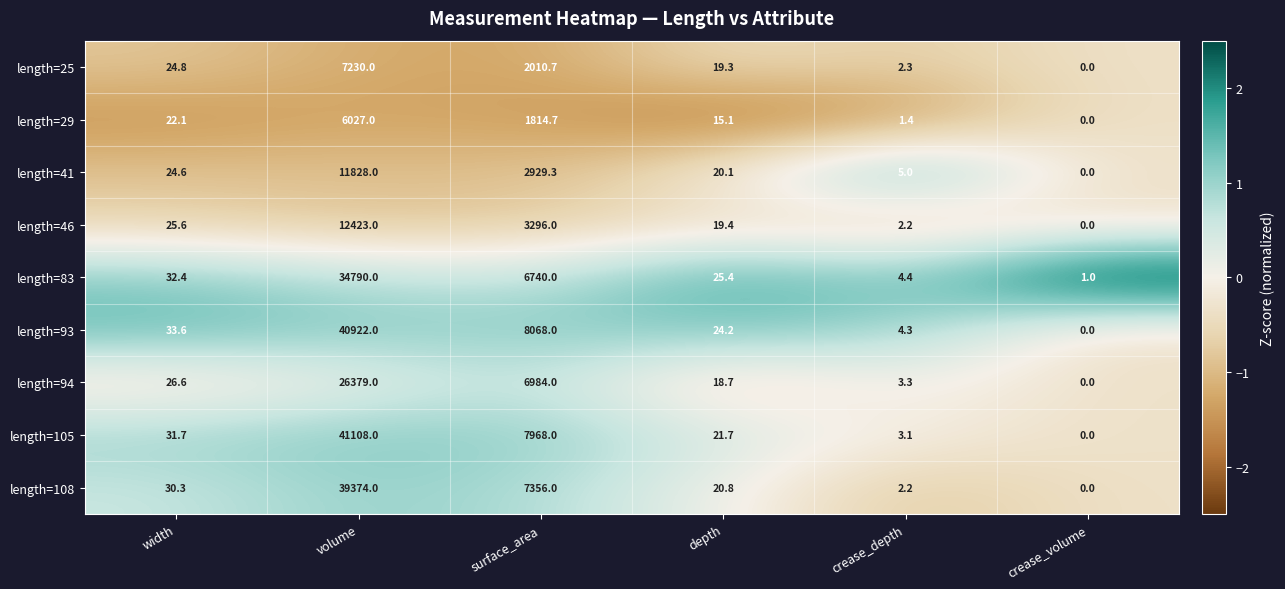

List the labels in order of length=105 value, smallest first.

crease_volume, crease_depth, depth, width, surface_area, volume